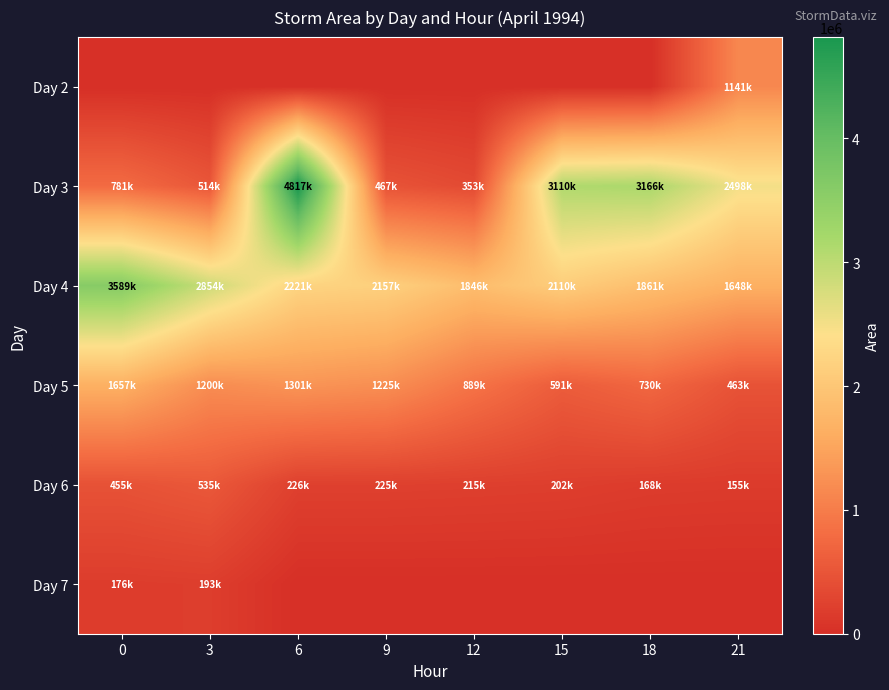

Reading right to left, transcribe all the data shown in this chart.

Day 2: 21=1141875	18=0	15=0	12=0	9=0	6=0	3=0	0=0
Day 3: 21=2498750	18=3166250	15=3110000	12=353750	9=467500	6=4817500	3=514375	0=781875
Day 4: 21=1648125	18=1861250	15=2110625	12=1846875	9=2157500	6=2221875	3=2854375	0=3589375
Day 5: 21=463125	18=730000	15=591875	12=889375	9=1225625	6=1301250	3=1200000	0=1657500
Day 6: 21=155625	18=168125	15=202500	12=215625	9=225625	6=226250	3=535625	0=455625
Day 7: 21=0	18=0	15=0	12=0	9=0	6=0	3=193125	0=176875